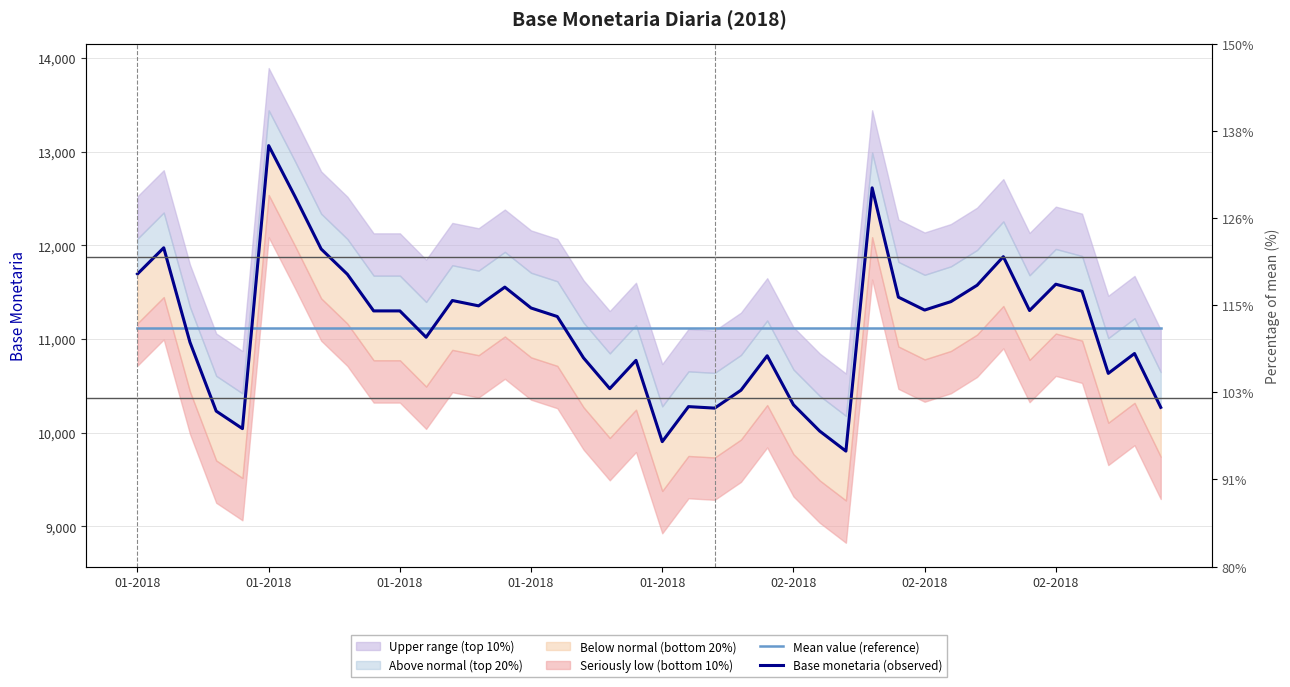

Between 36 and 14, which is larger?

36